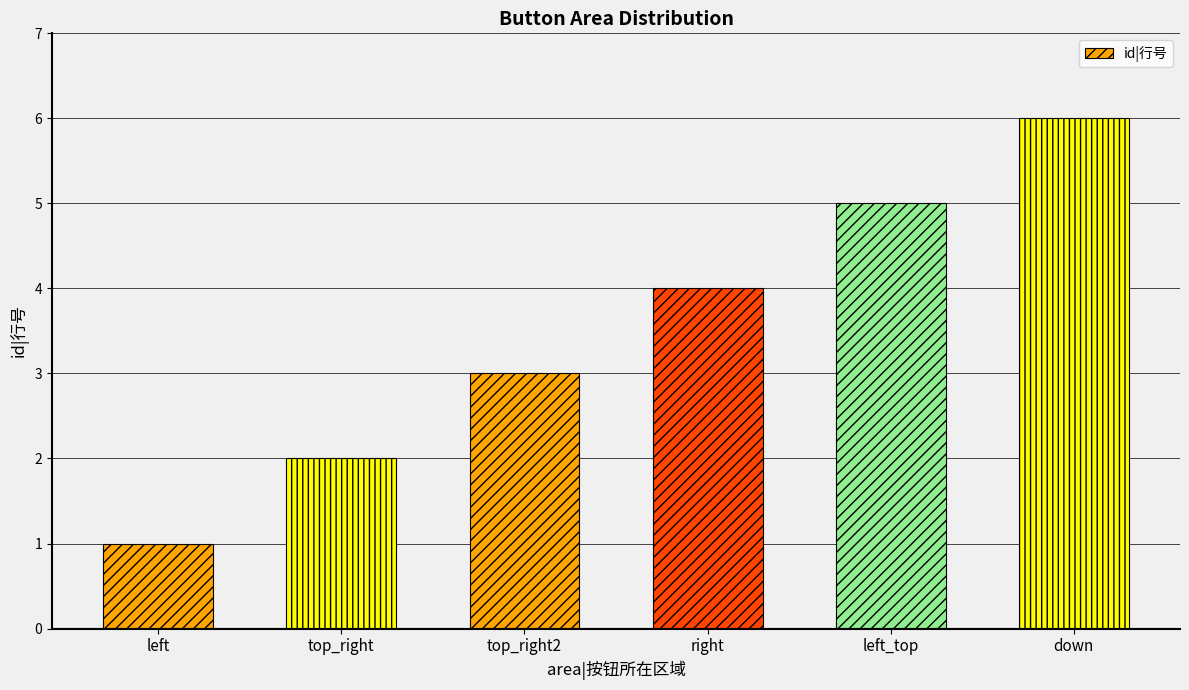

Reading left to right, extract all data points from this chart.

left=1	top_right=2	top_right2=3	right=4	left_top=5	down=6